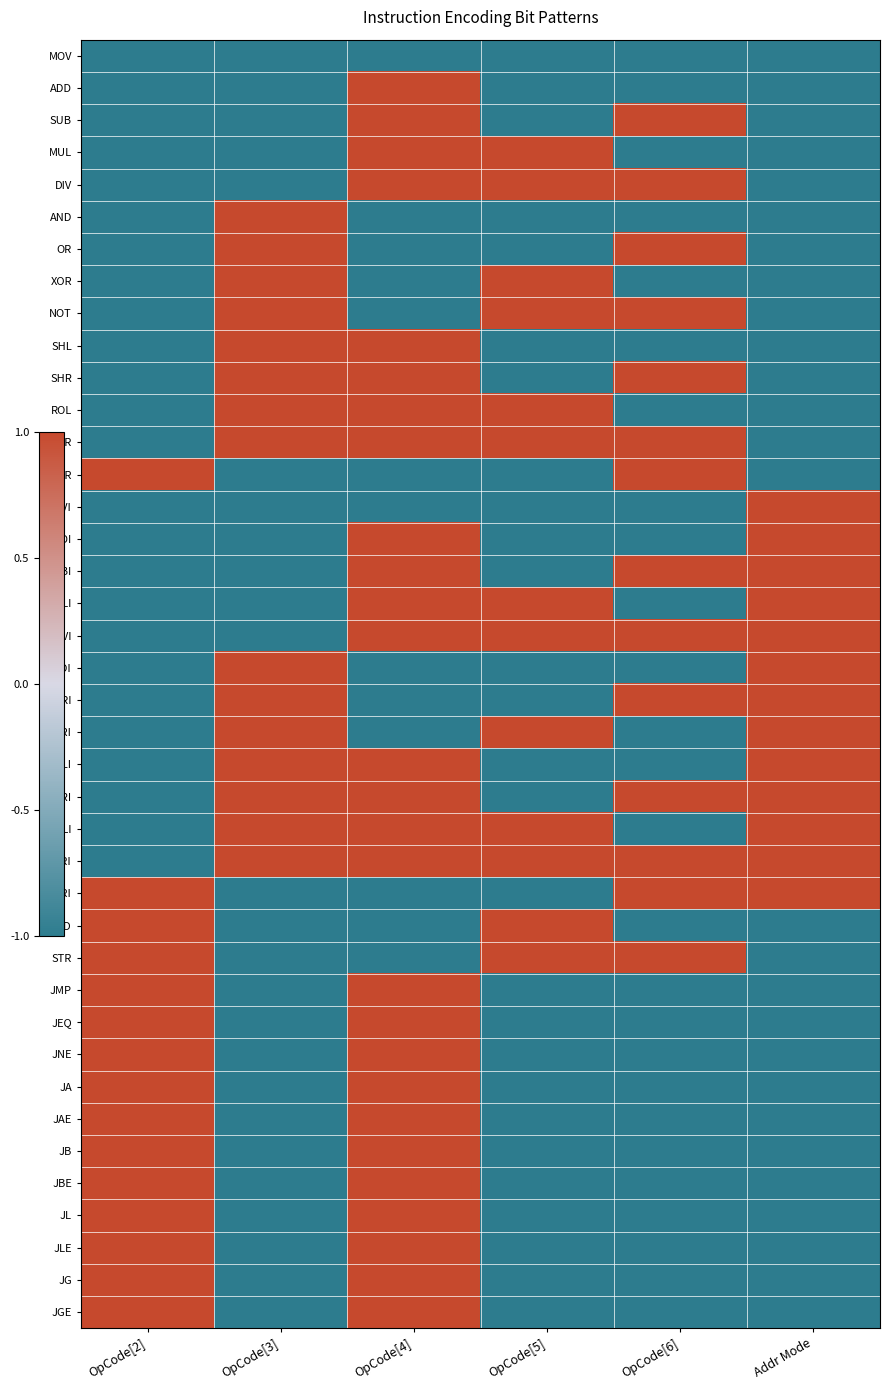

Which category has the highest value across all series?

OpCode[4]